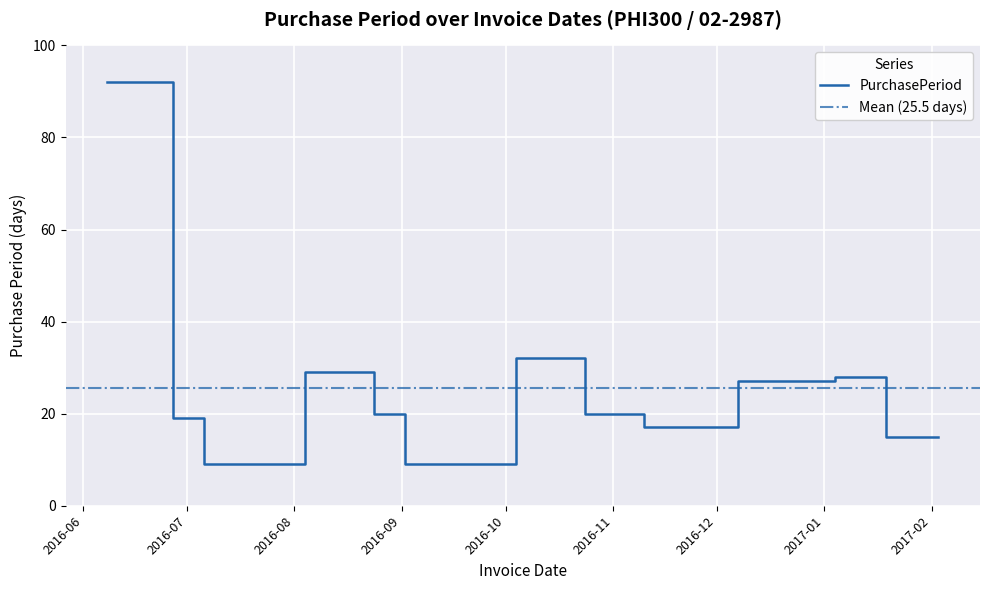

List the labels in order of value, largest first.

2016-06-08, 2016-10-04, 2016-08-04, 2017-01-04, 2016-12-07, 2016-08-24, 2016-10-24, 2016-06-27, 2016-11-10, 2017-01-19, 2017-02-03, 2016-07-06, 2016-09-02